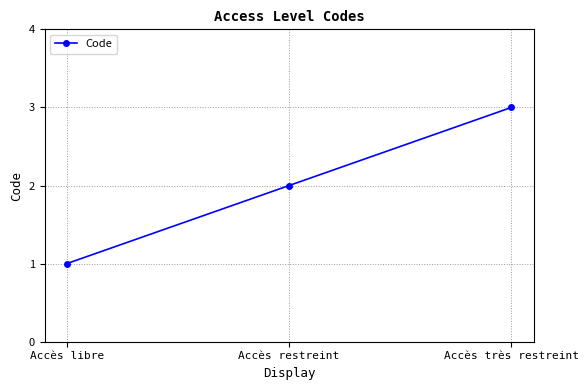

Reading left to right, transcribe all the data shown in this chart.

1	2	3